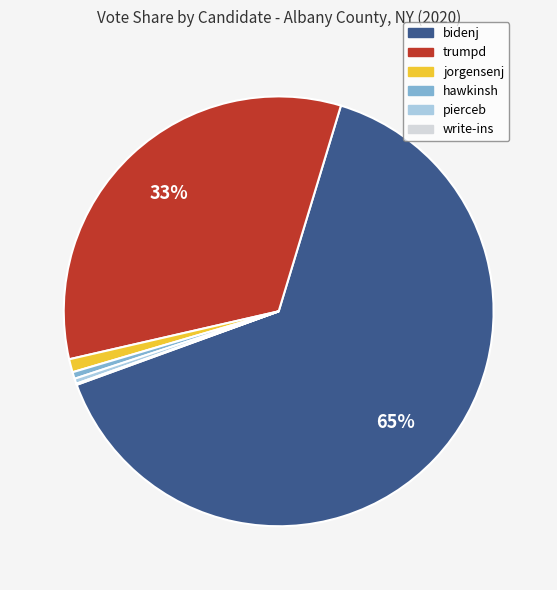

Which slice represents more than half of the pie?

bidenj